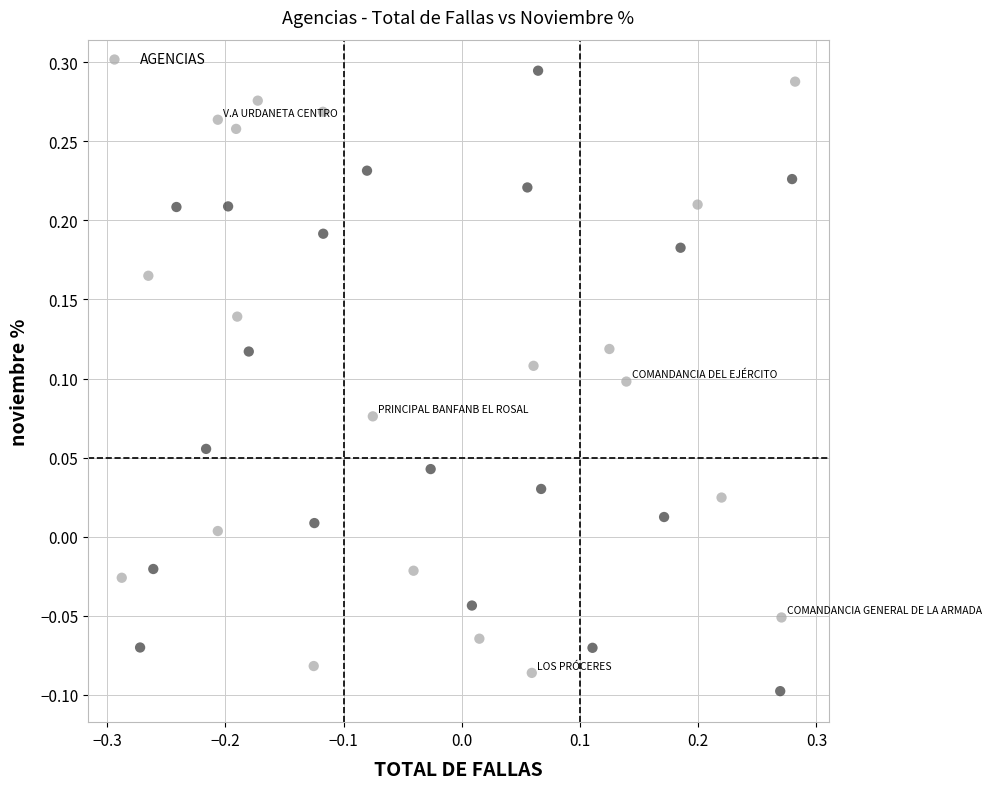

What is the range of Y values (max minus min)?

0.4